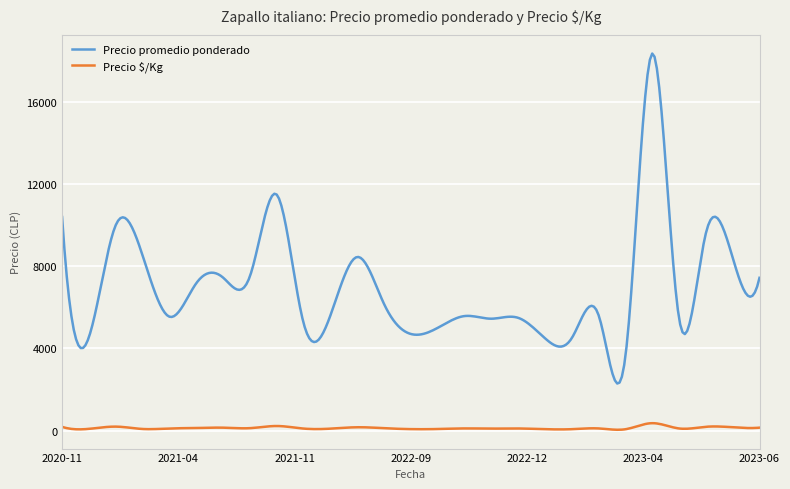

True or false: Precio $/Kg and Precio promedio ponderado intersect in this chart.

False